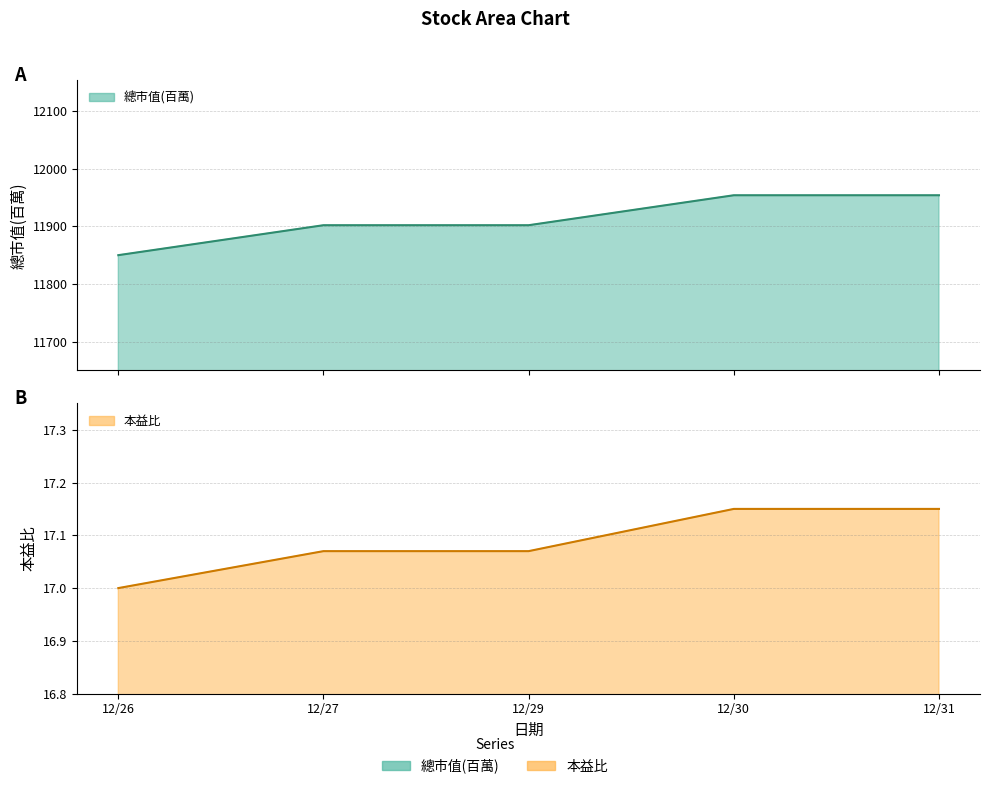

Which label corresponds to the largest value in the chart?

12/30